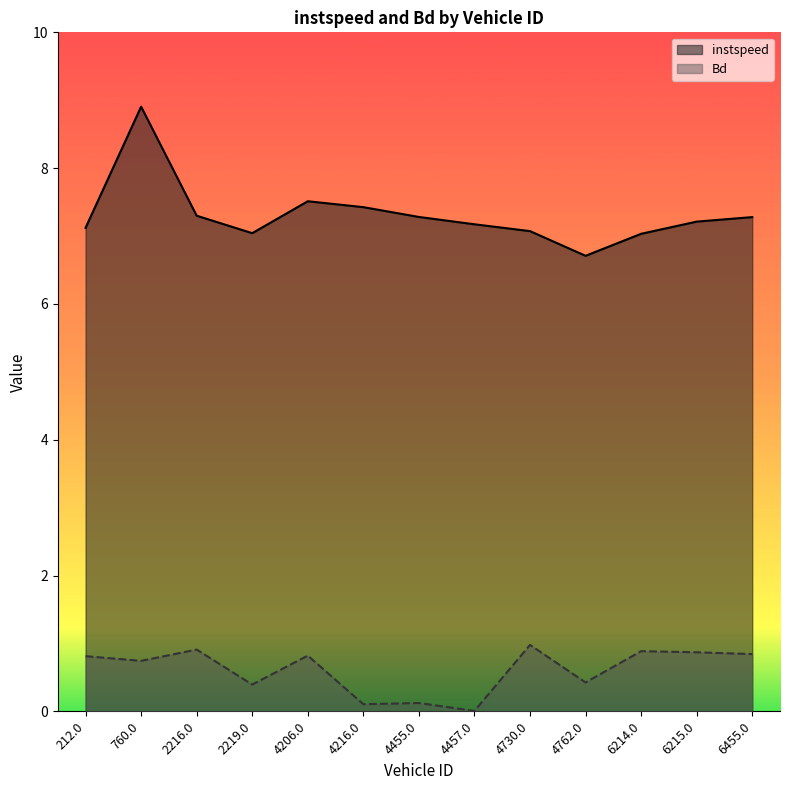

What is the maximum value shown in the chart?

8.9